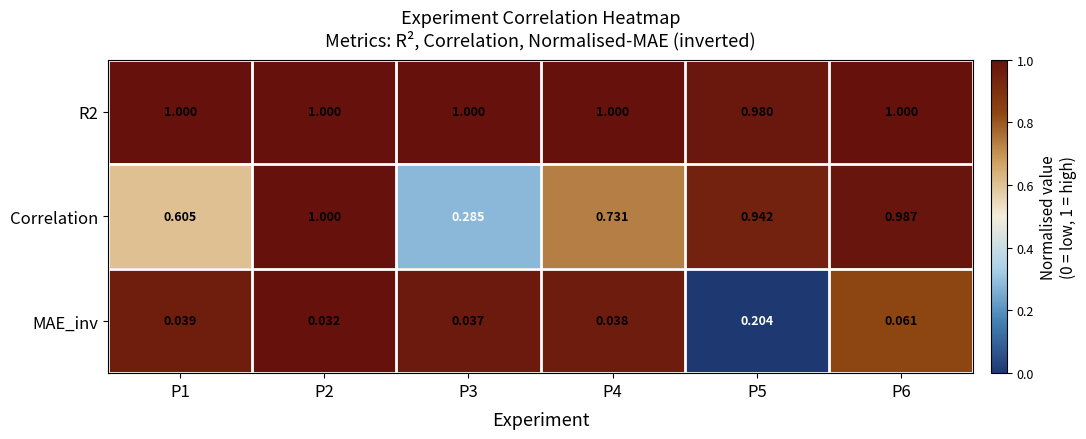

At which category does the chart reach its minimum across all series?

P2